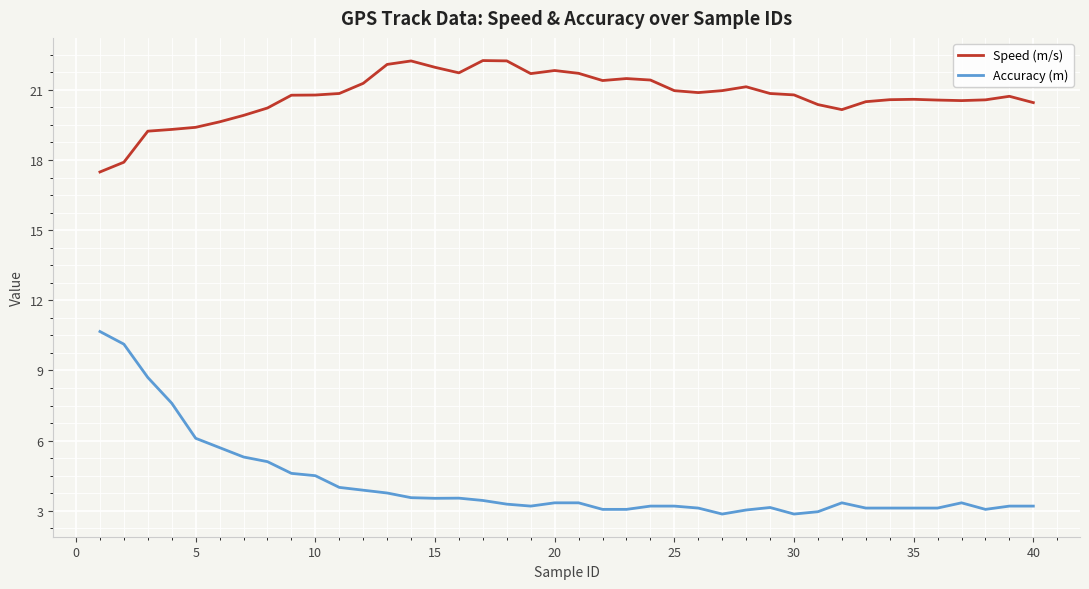

List the series in order of their overall mean, lowest first.

Accuracy (m), Speed (m/s)